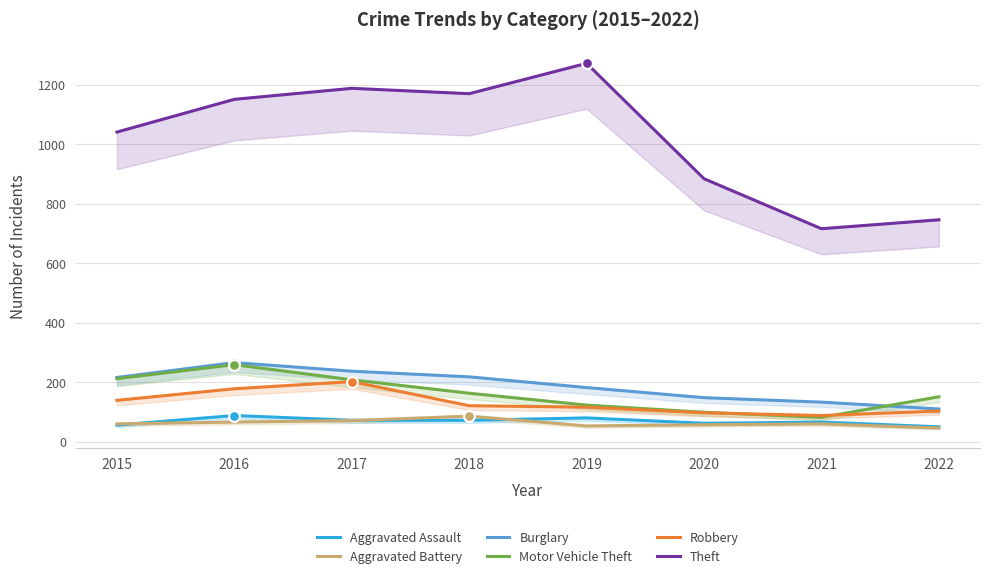

At how many categories does at least one series exceed 577?

8